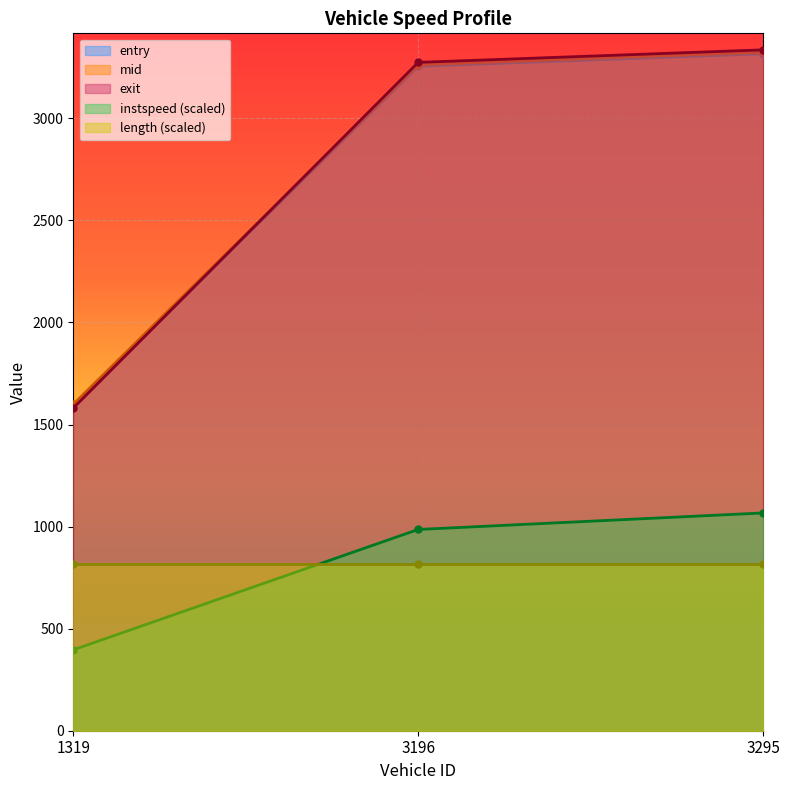

What is the average value of the mid series?

2729.0